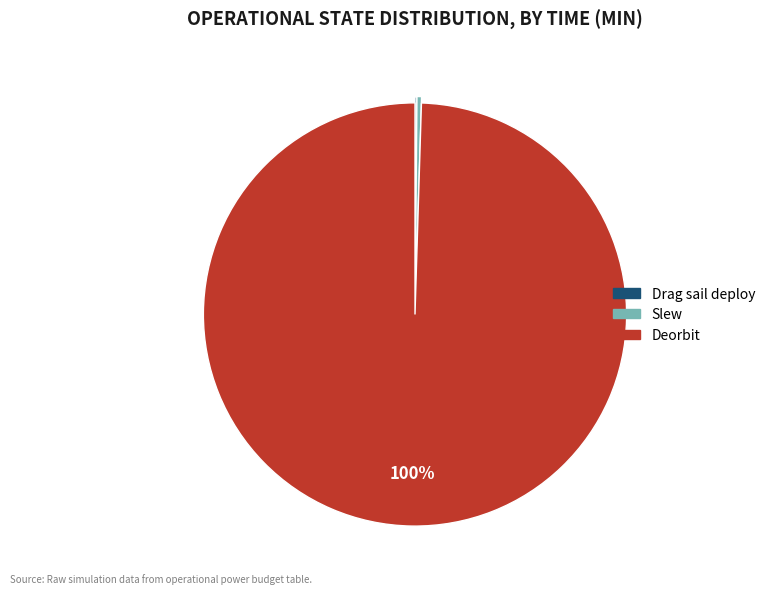

Does any single category account for the majority?

Yes